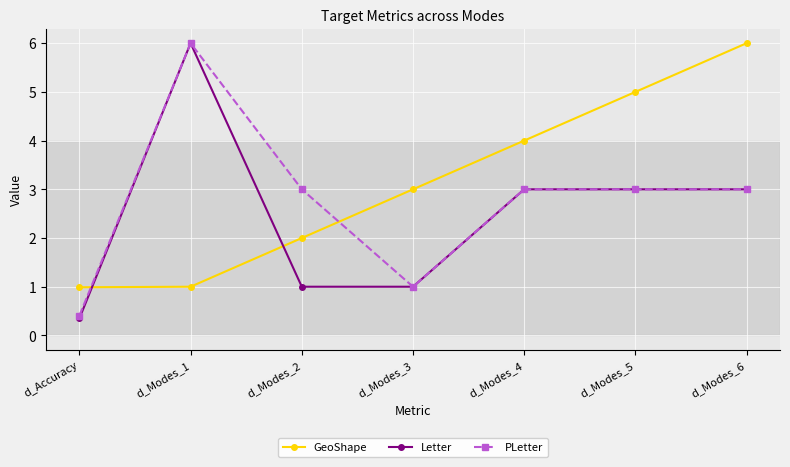

Reading left to right, extract all data points from this chart.

GeoShape: 1.0	1.0	2.0	3.0	4.0	5.0	6.0
Letter: 0.3	6.0	1.0	1.0	3.0	3.0	3.0
PLetter: 0.4	6.0	3.0	1.0	3.0	3.0	3.0